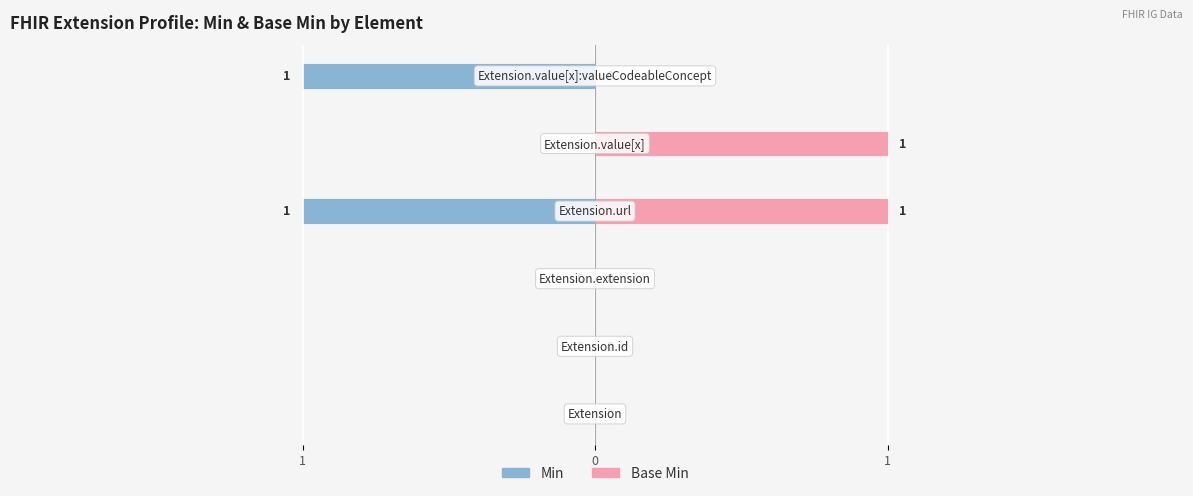

What are all the series names shown in the legend?

Min, Base Min